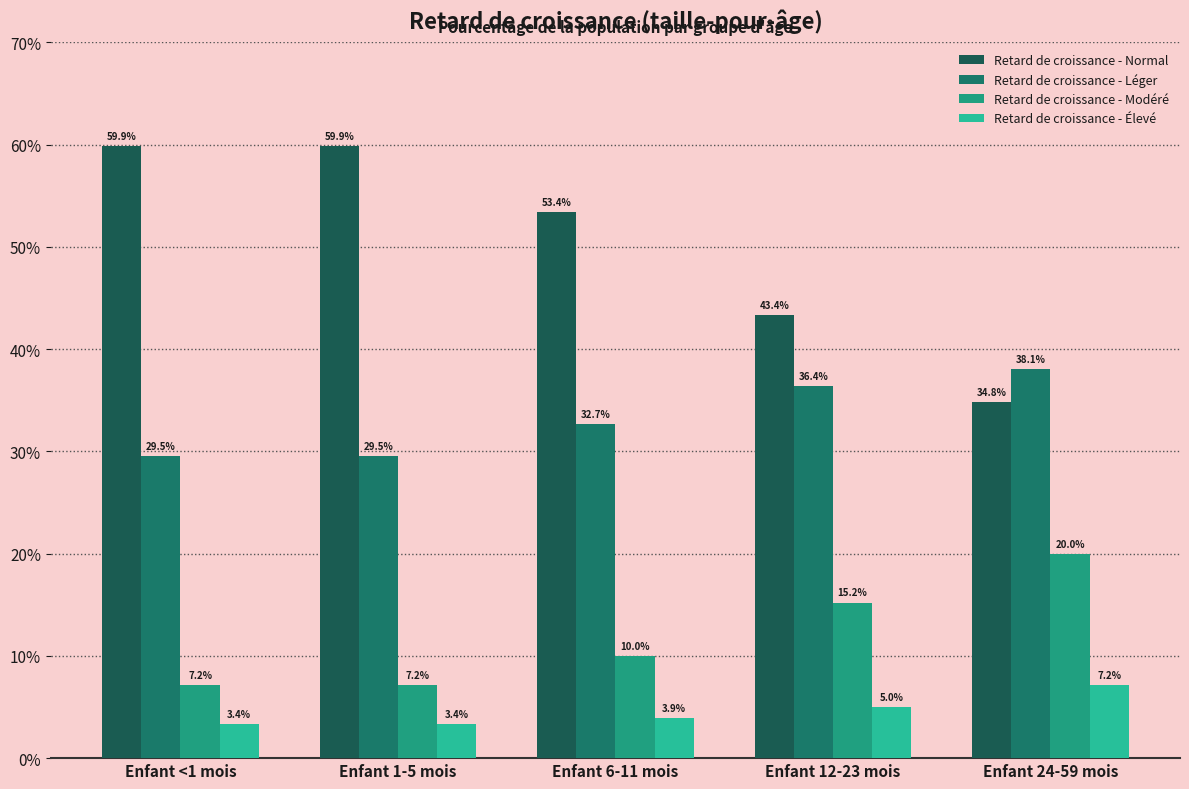

Reading right to left, transcribe all the data shown in this chart.

Retard de croissance - Normal: 0.3	0.4	0.5	0.6	0.6
Retard de croissance - Léger: 0.4	0.4	0.3	0.3	0.3
Retard de croissance - Modéré: 0.2	0.2	0.1	0.1	0.1
Retard de croissance - Élevé: 0.1	0.1	0.0	0.0	0.0